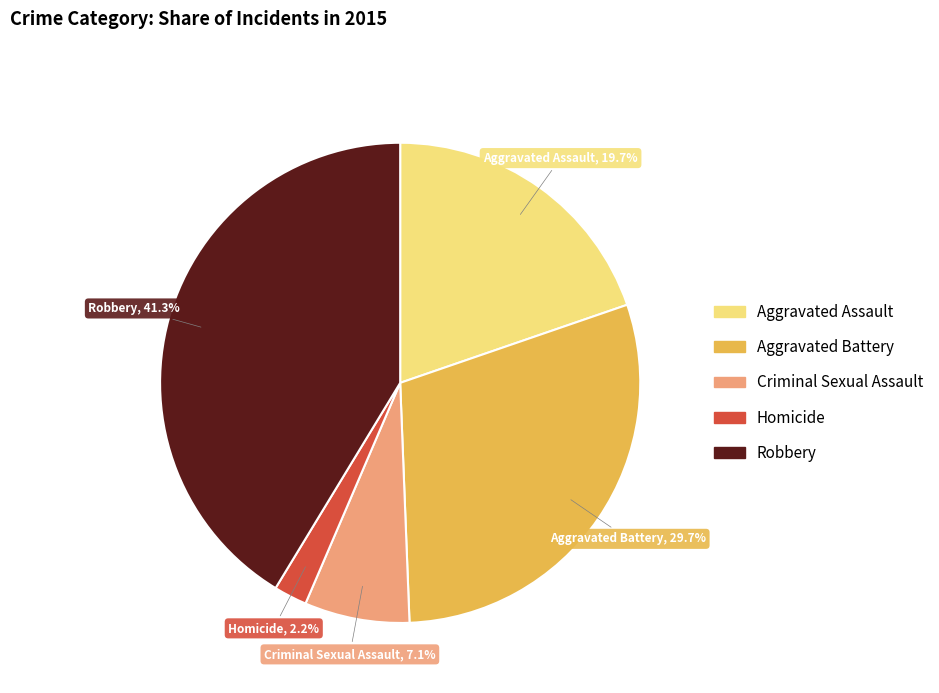

How many segments does this pie chart have?

5